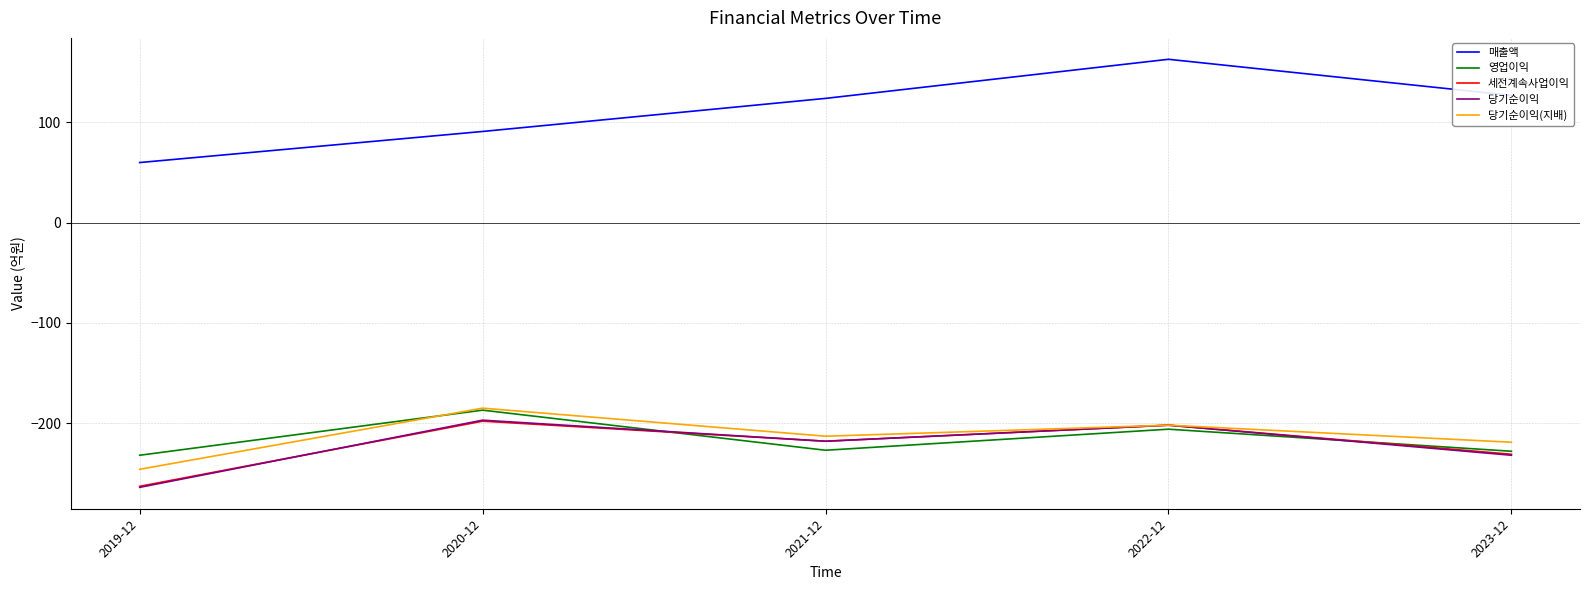

True or false: 매출액 and 영업이익 cross at least once.

False